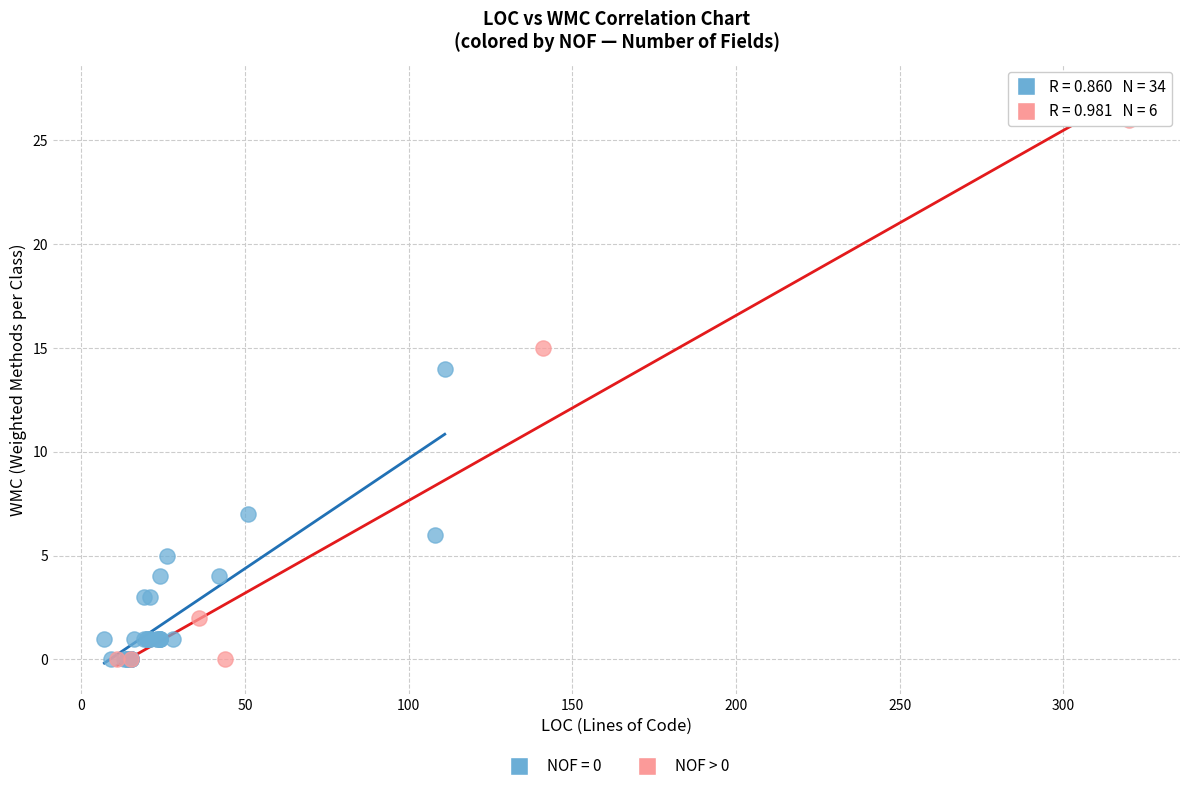

Which series reaches the maximum Y coordinate?

NOF > 0